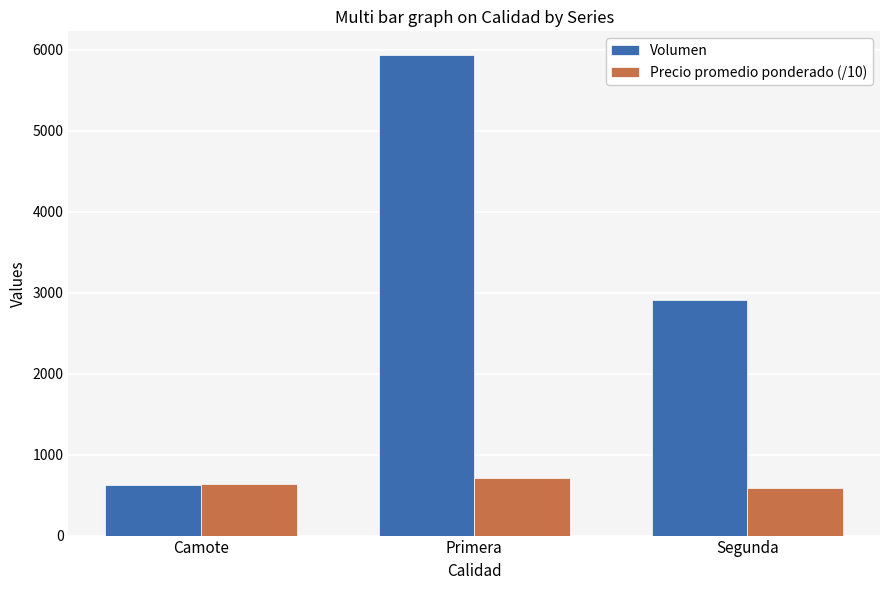

How many groups of bars are there?

3